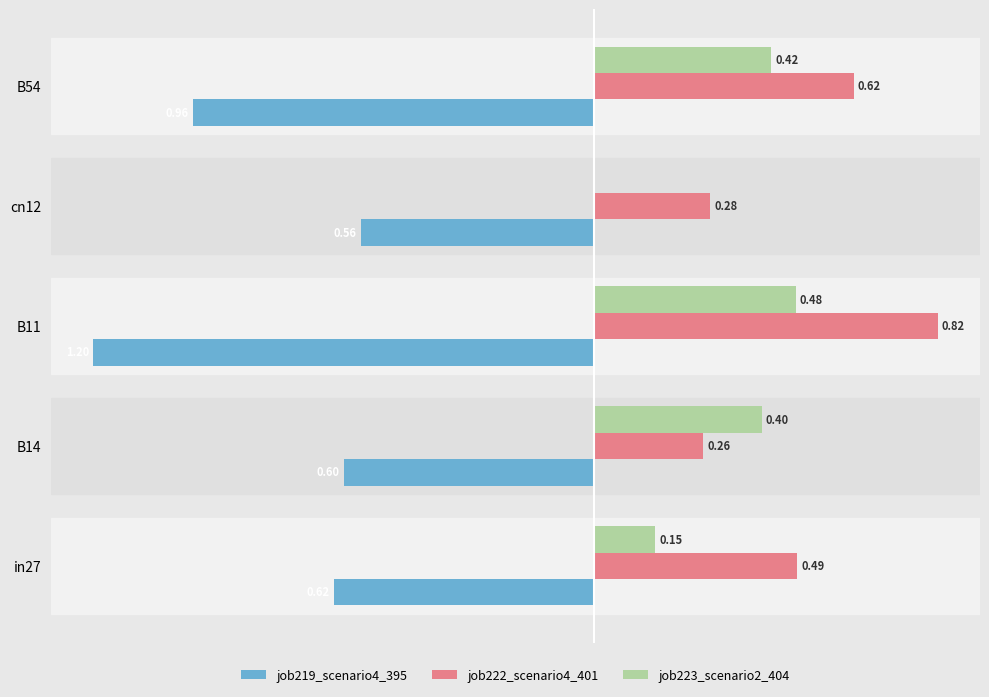

Is the value of job219_scenario4_395 at in27 greater than the value of job222_scenario4_401 at cn12?

No